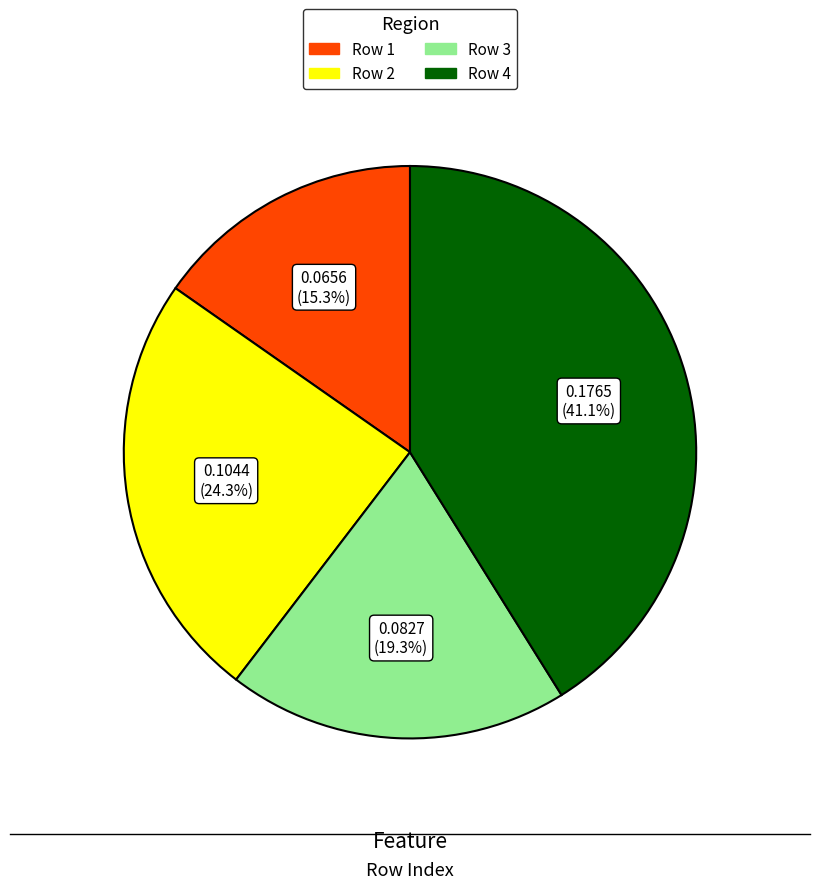

To the nearest percent, what is the difference between the Row 1 and Row 3 slice percentages?

4%